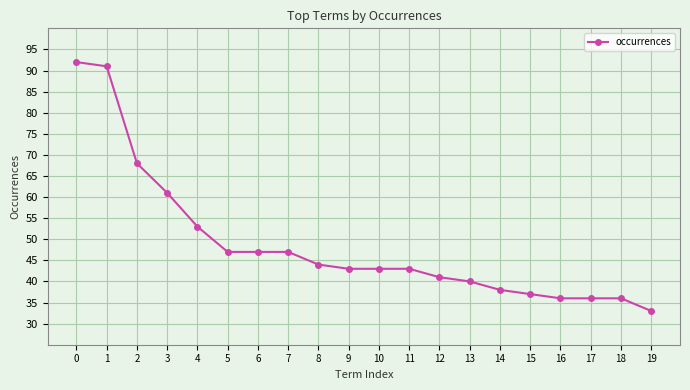

Is it true that the value at 17 is 36?

True